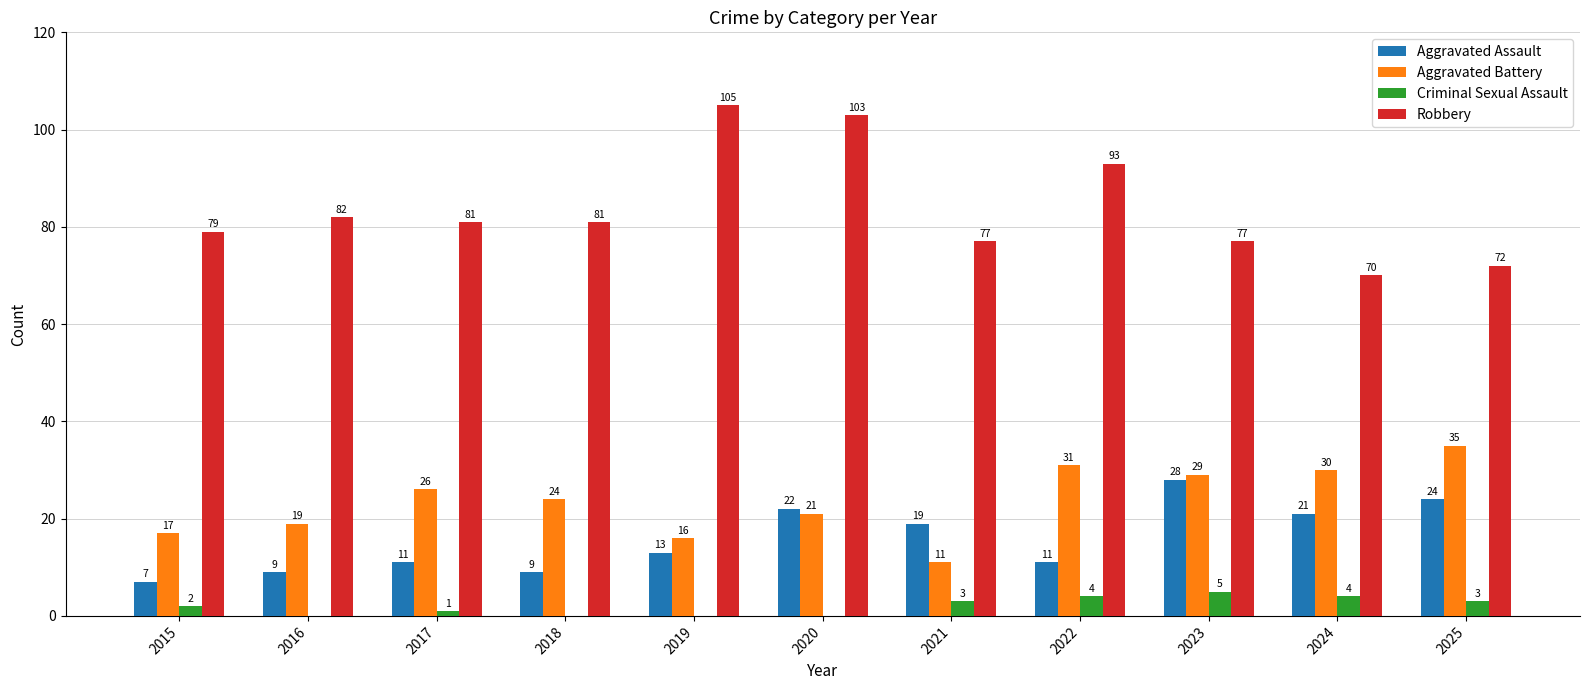

Which series has the largest total across all categories?

Robbery